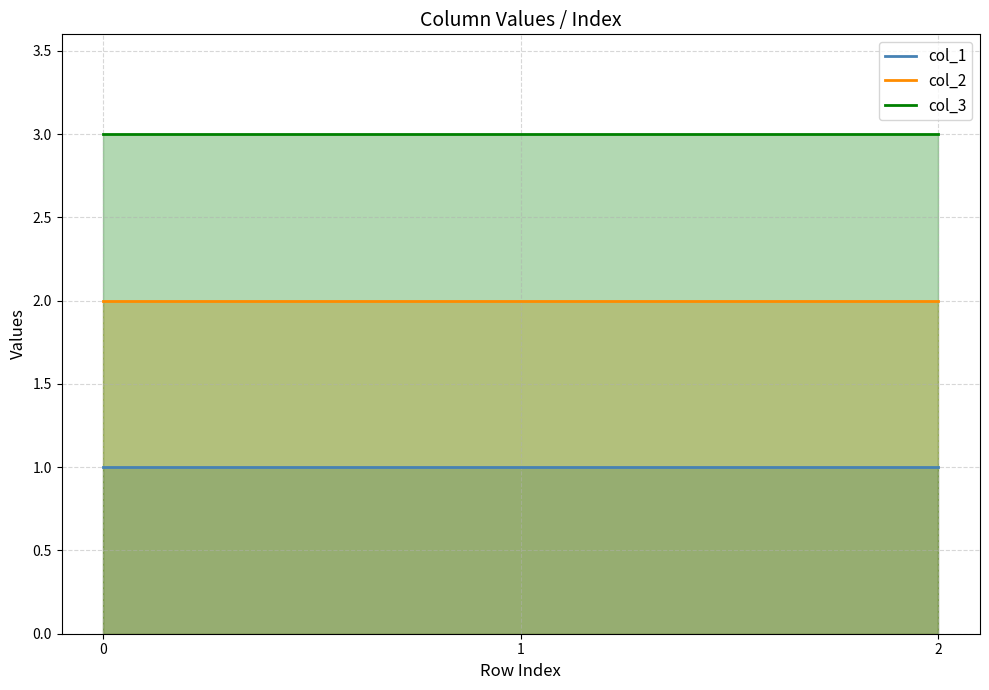

Does the chart have visible grid lines?

Yes